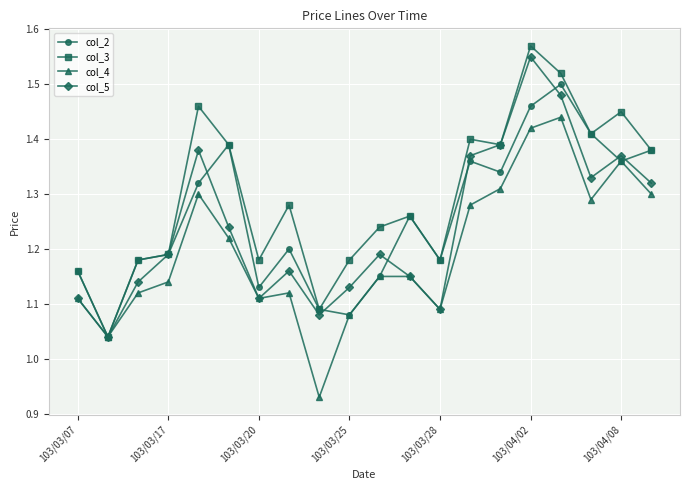

What are all the series names shown in the legend?

col_2, col_3, col_4, col_5